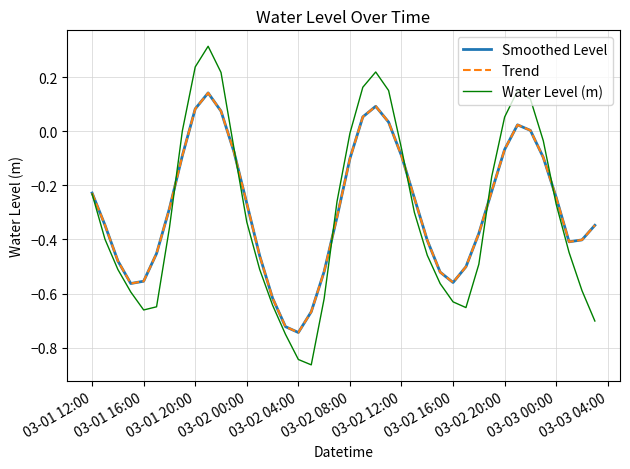

Does the chart display data point markers on the line(s)?

No